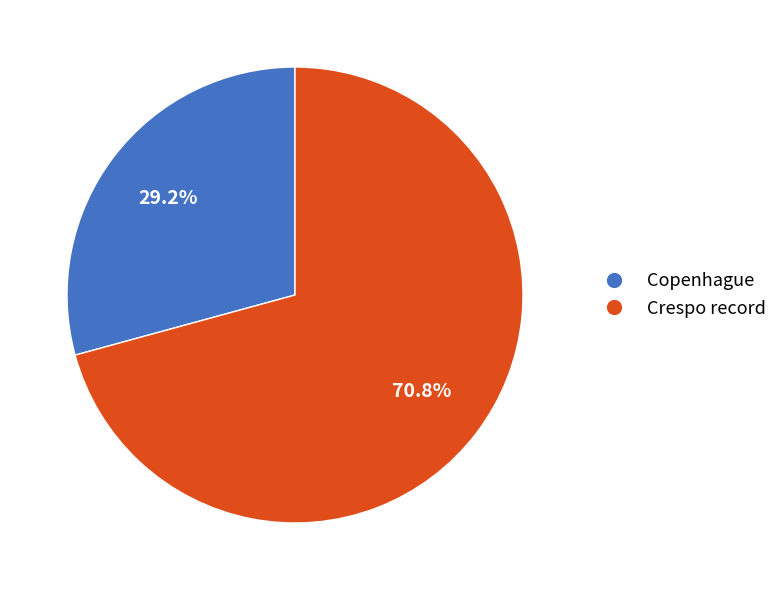

Combined, what portion of the pie is Crespo record and Copenhague?

100.0%